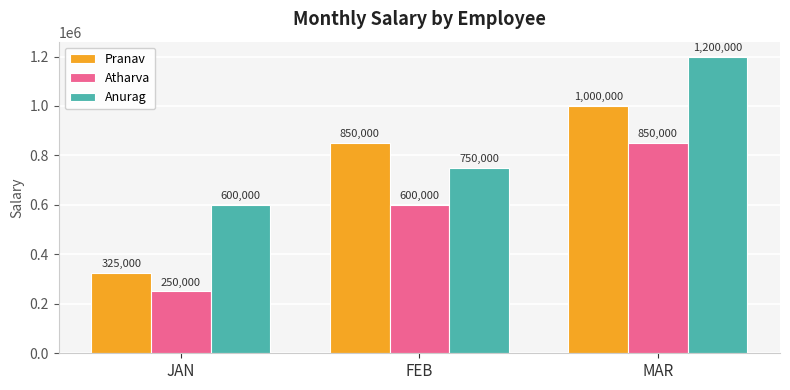

At how many categories does at least one series exceed 842862?

2